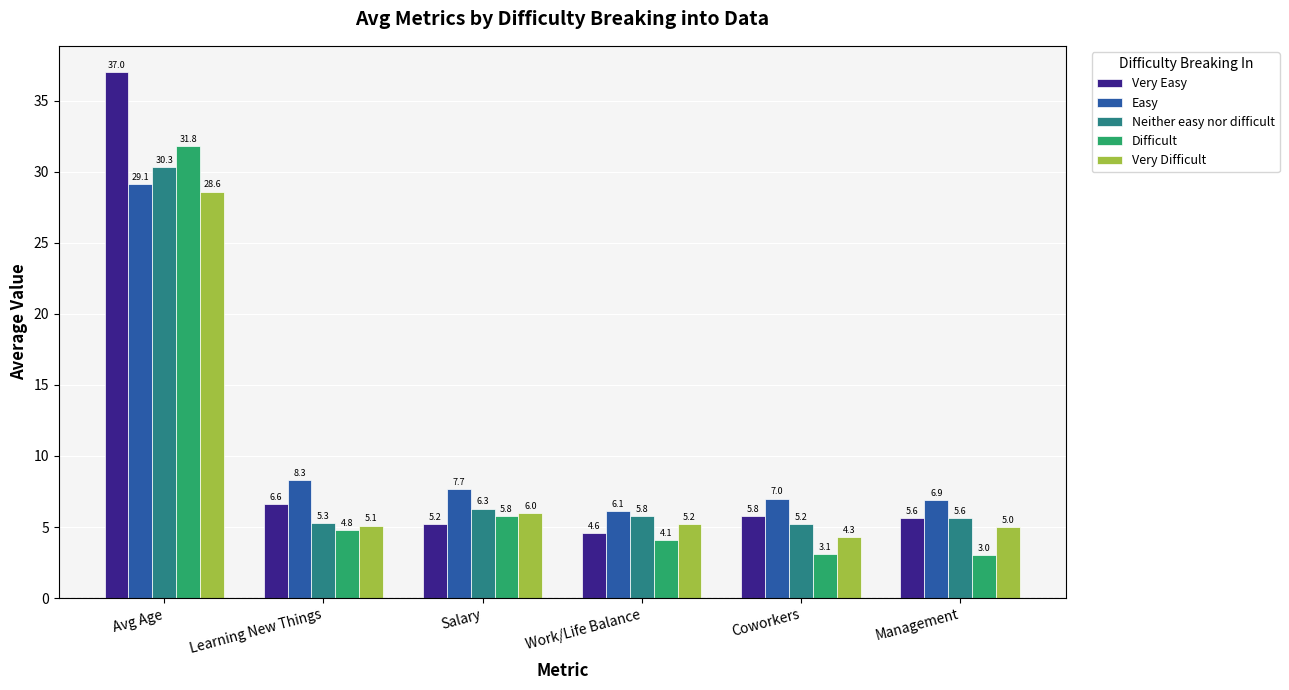

Where is Neither easy nor difficult nearest to the value 17?

Salary